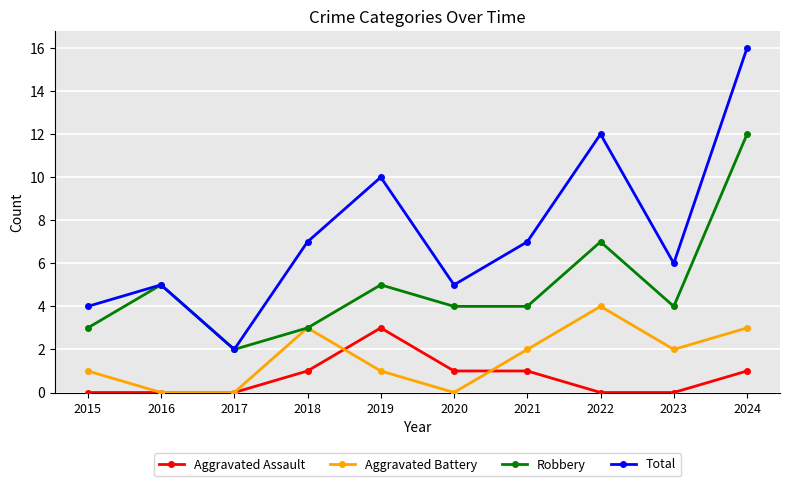

Reading right to left, extract all data points from this chart.

Aggravated Assault: 1	0	0	1	1	3	1	0	0	0
Aggravated Battery: 3	2	4	2	0	1	3	0	0	1
Robbery: 12	4	7	4	4	5	3	2	5	3
Total: 16	6	12	7	5	10	7	2	5	4